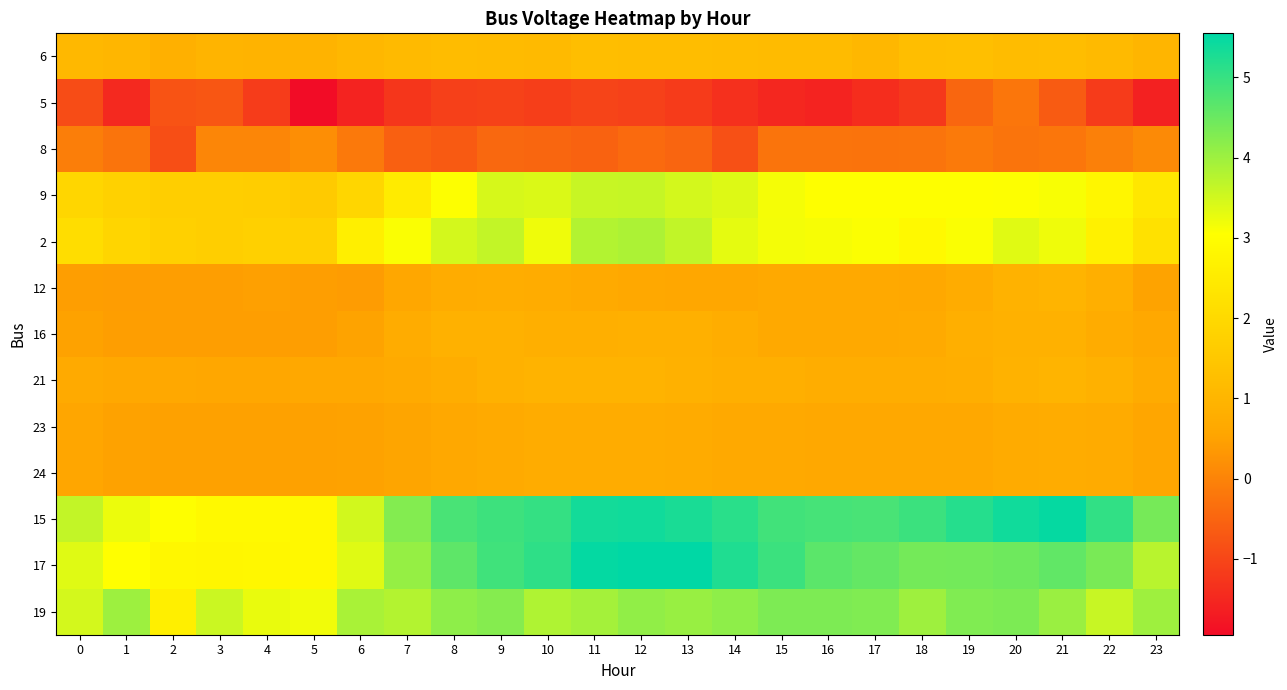

Which label corresponds to the largest value in the chart?

12